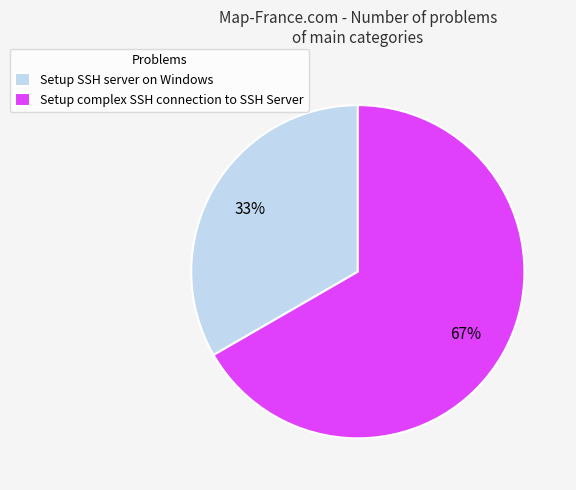

Do Setup complex SSH connection to SSH Server and Setup SSH server on Windows together represent more than half of the pie?

Yes